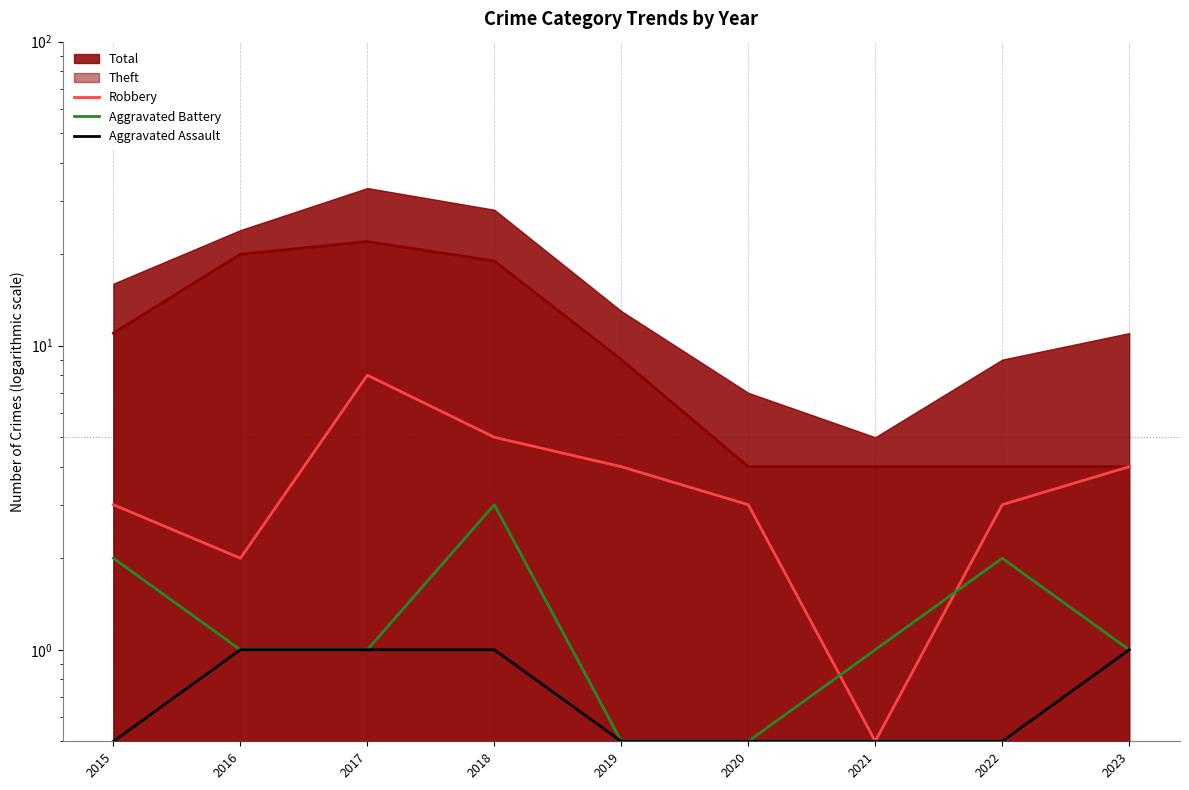

Count the Aggravated Assault values in the range 0 to 1.

9